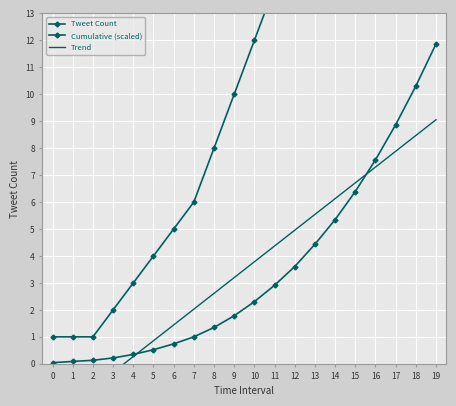

At which category does the chart reach its peak across all series?

19